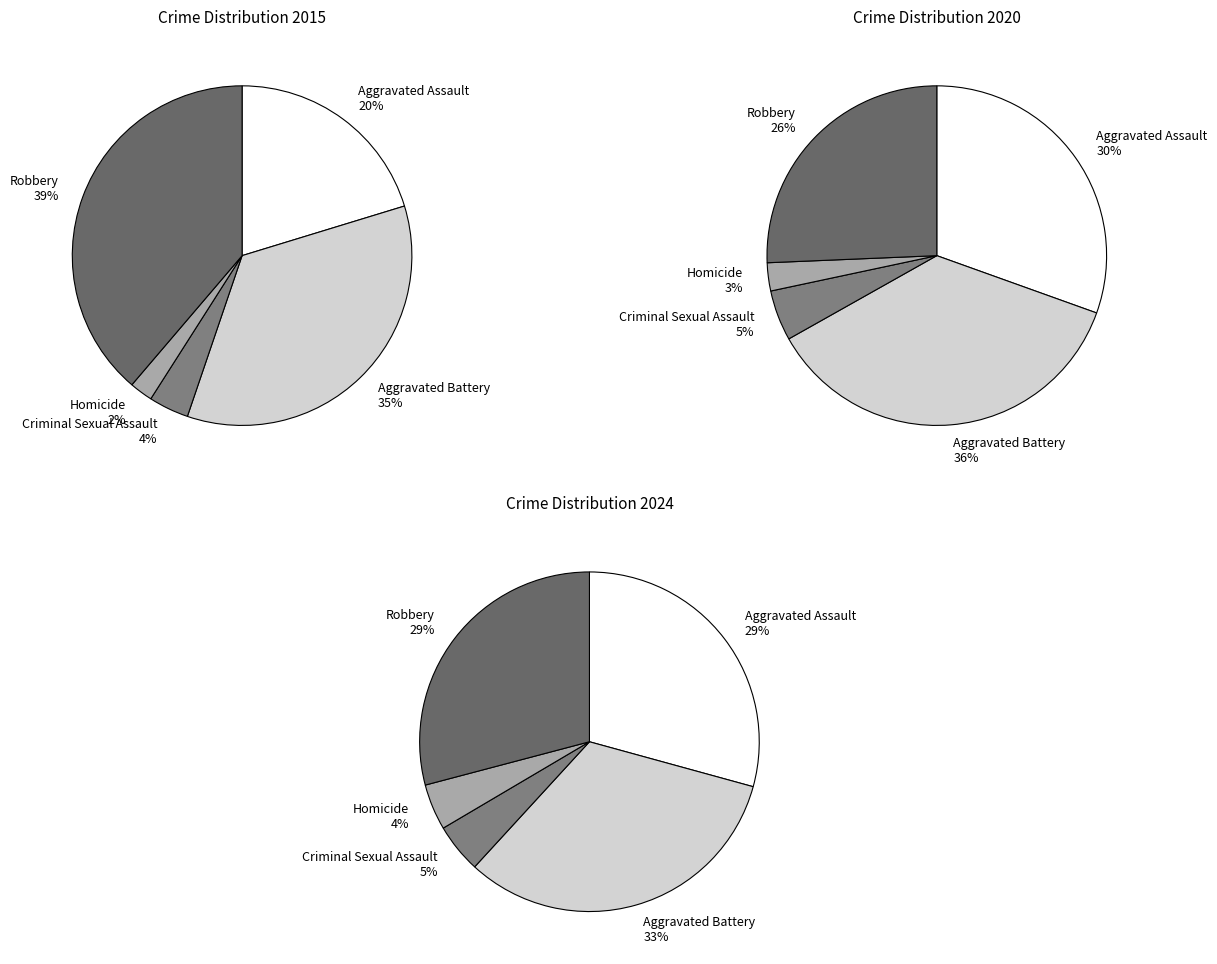

Count the number of slices in the pie.

5